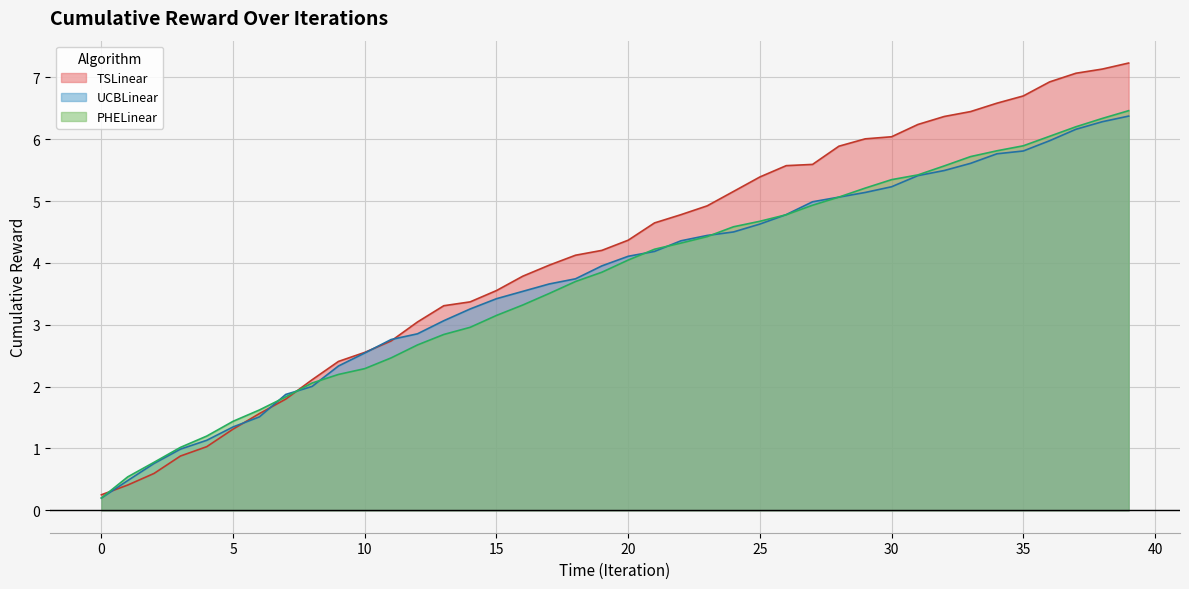

Reading right to left, list all the values displayed in this chart.

TSLinear: 7.2	7.1	7.1	6.9	6.7	6.6	6.4	6.4	6.2	6.0	6.0	5.9	5.6	5.6	5.4	5.2	4.9	4.8	4.6	4.4	4.2	4.1	4.0	3.8	3.6	3.4	3.3	3.0	2.7	2.6	2.4	2.1	1.8	1.6	1.3	1.0	0.9	0.6	0.4	0.3
UCBLinear: 6.4	6.3	6.2	6.0	5.8	5.8	5.6	5.5	5.4	5.2	5.1	5.1	5.0	4.8	4.6	4.5	4.4	4.4	4.2	4.1	4.0	3.7	3.7	3.5	3.4	3.3	3.1	2.9	2.8	2.5	2.3	2.0	1.9	1.5	1.3	1.1	1.0	0.8	0.5	0.2
PHELinear: 6.5	6.3	6.2	6.0	5.9	5.8	5.7	5.6	5.4	5.3	5.2	5.1	4.9	4.8	4.7	4.6	4.4	4.3	4.2	4.0	3.8	3.7	3.5	3.3	3.2	3.0	2.8	2.7	2.5	2.3	2.2	2.1	1.8	1.6	1.4	1.2	1.0	0.8	0.5	0.2